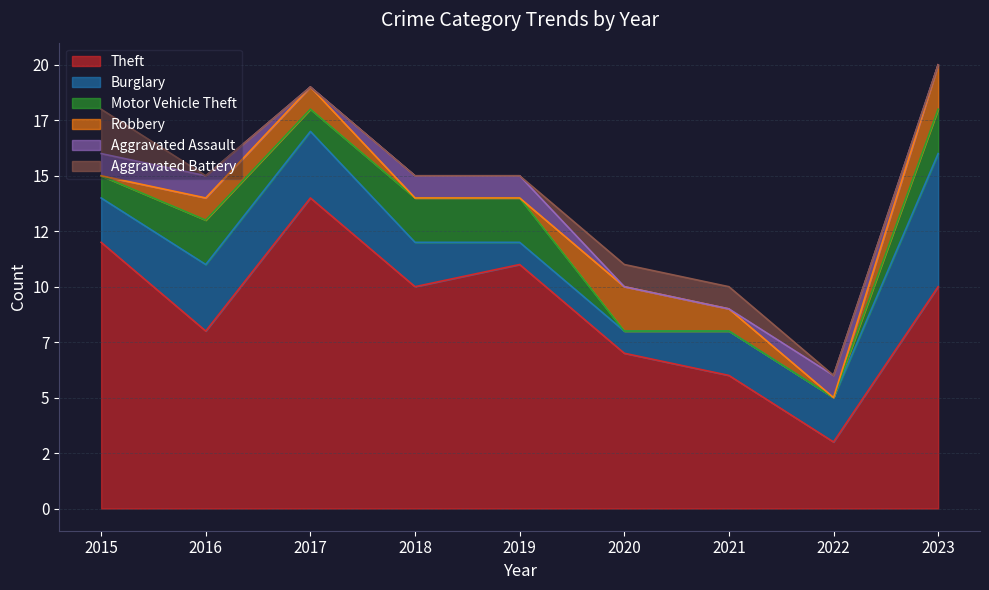

At which category is the sum across all series the highest?

2023